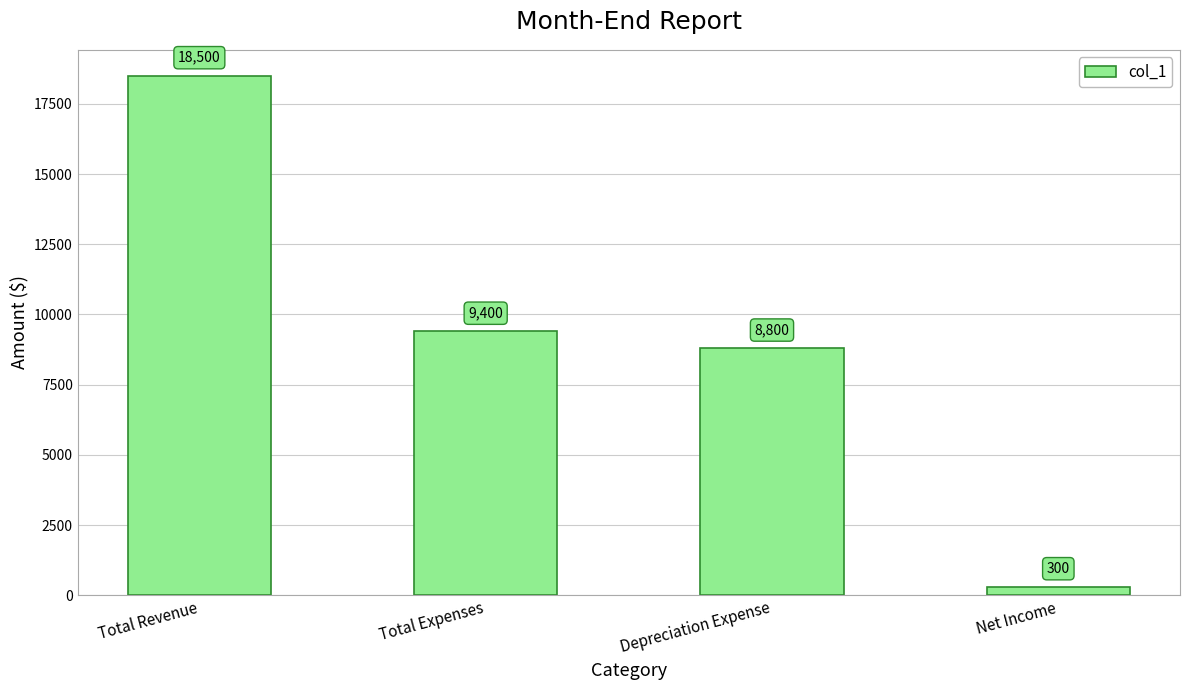

Is it true that the value at Total Revenue is 18500?

True